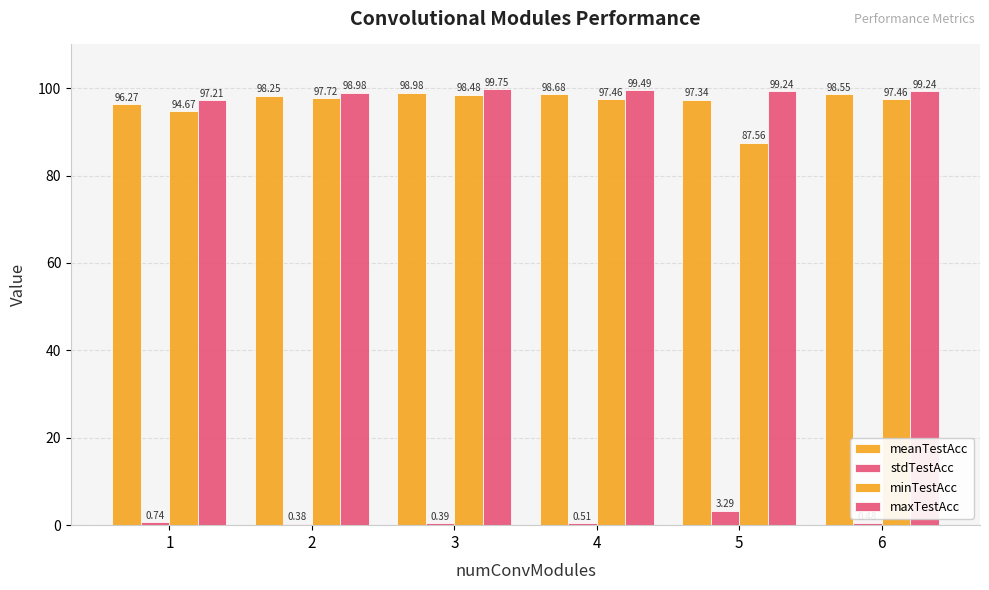

What is the sum of all stdTestAcc values?

5.8